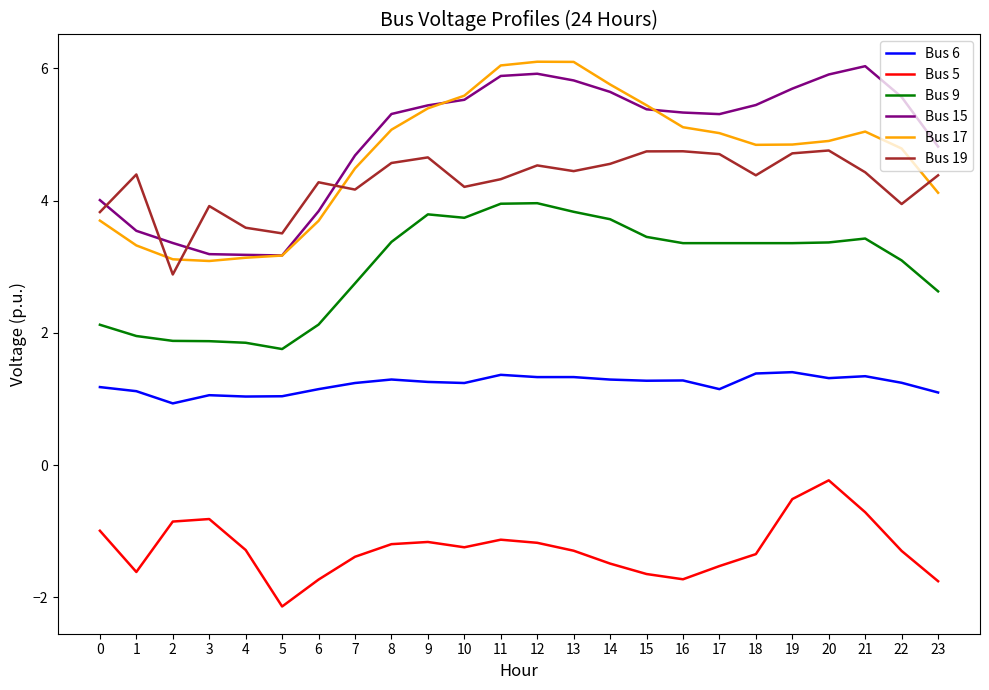

What is the sum of all Bus 6 values?

29.4